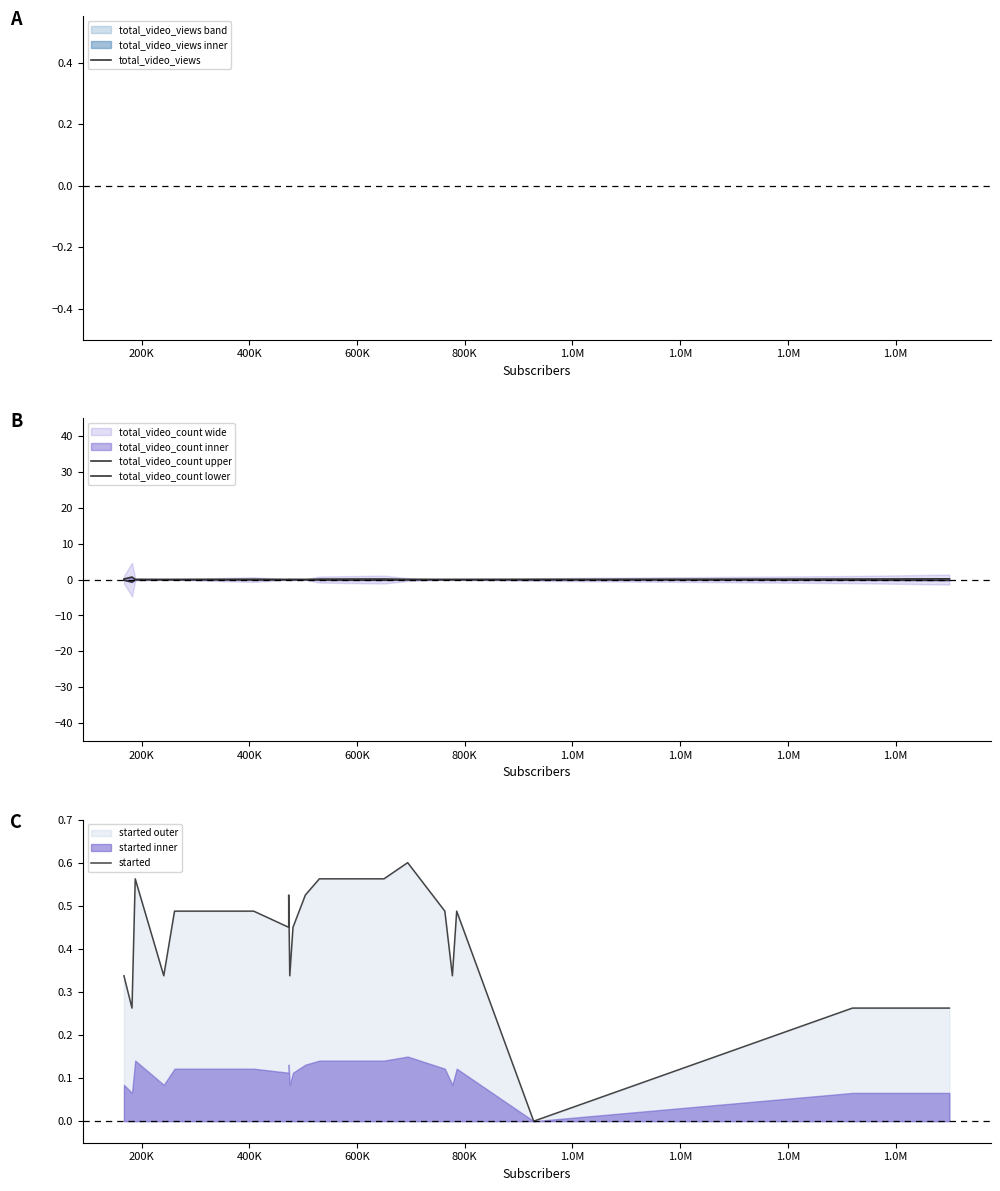

Which category has the lowest value across all series?

200K